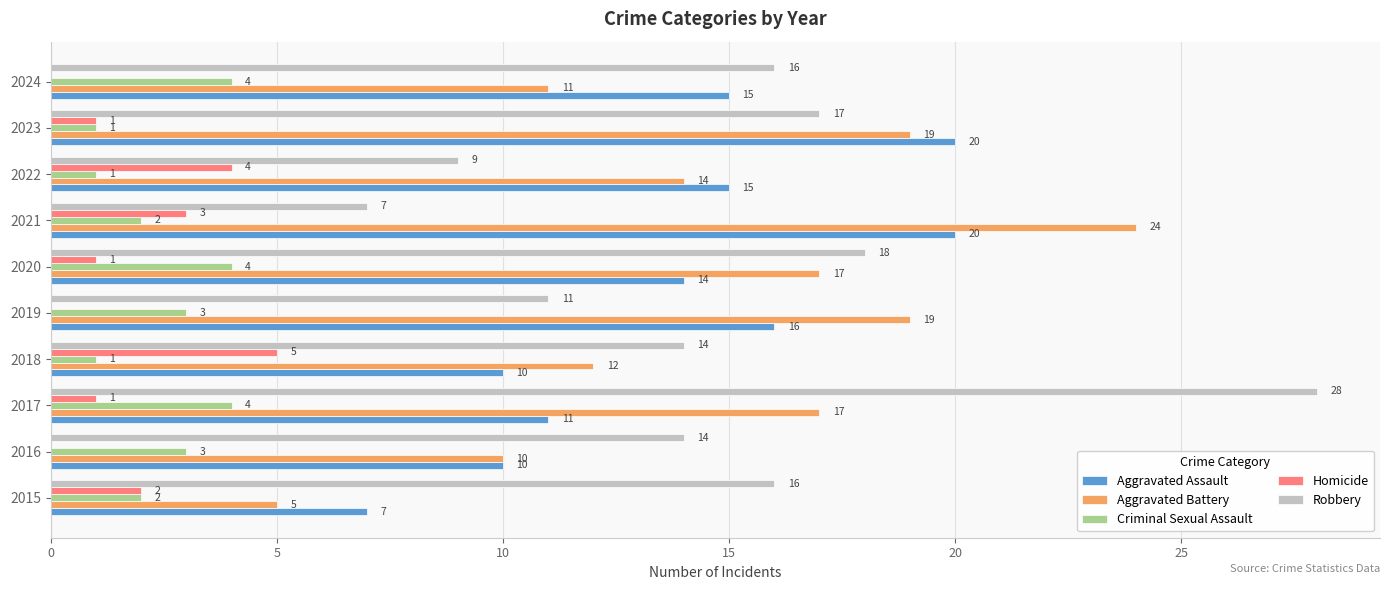

Which series has the largest total across all categories?

Robbery